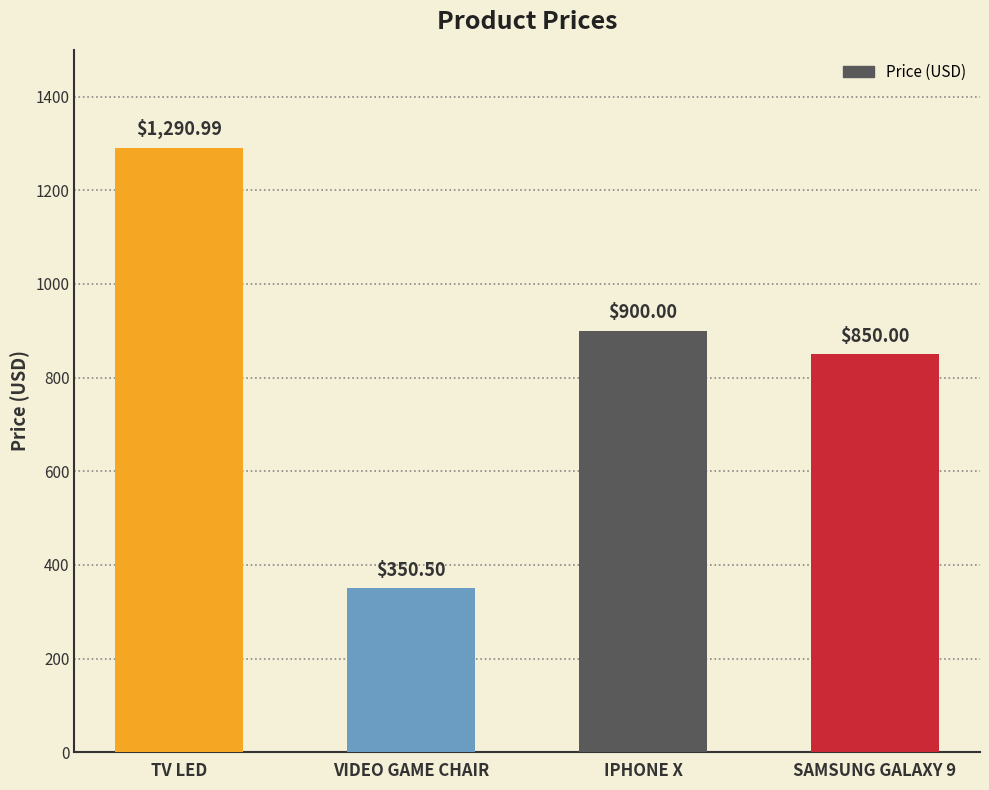

What is the average value?

847.9